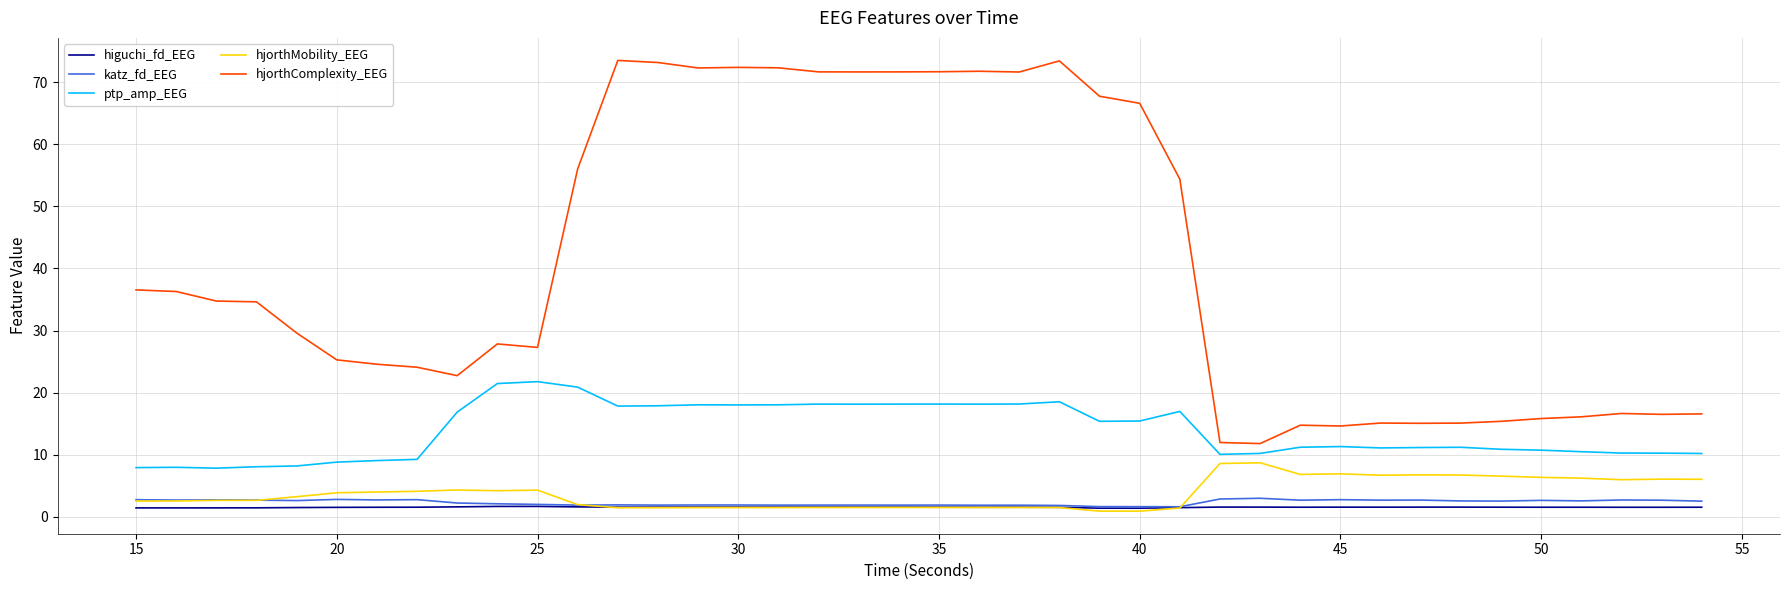

What is the difference between the second highest and second lowest values in the ptp_amp_EEG series?

13.5